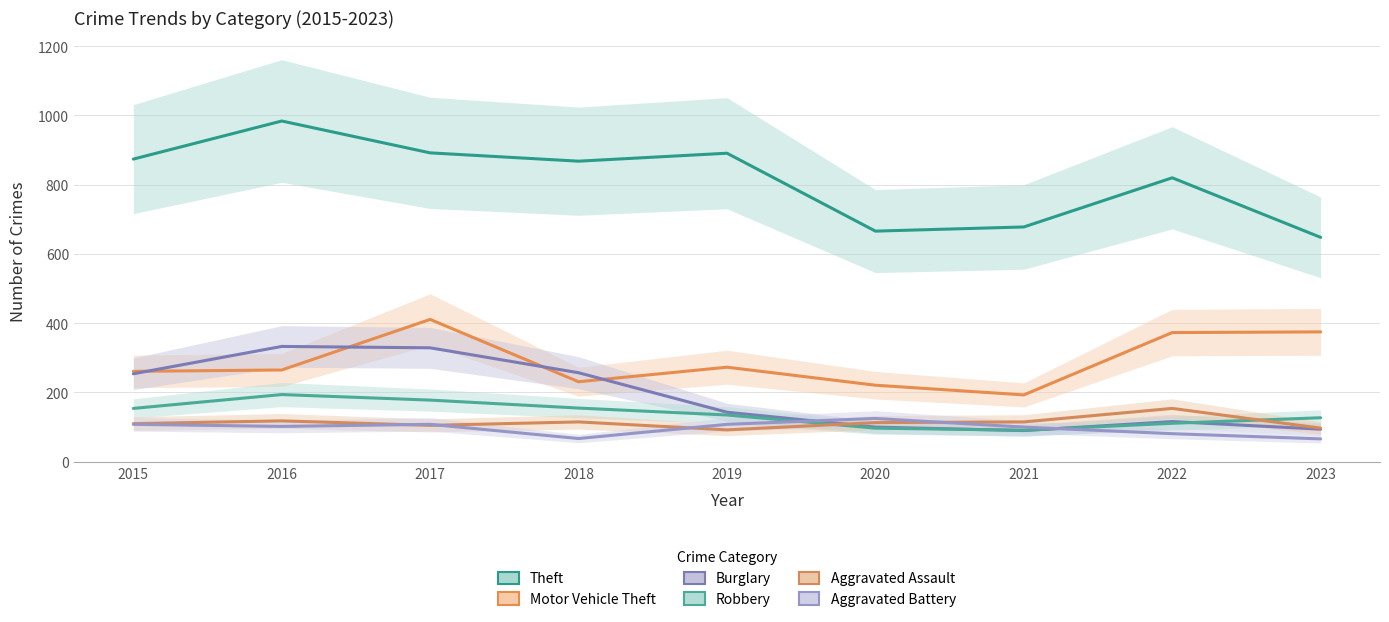

The value of Aggravated Assault at 2023 is 164. True or false?

False